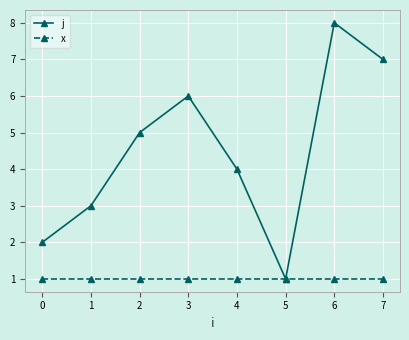

Count the number of categories in the chart.

8